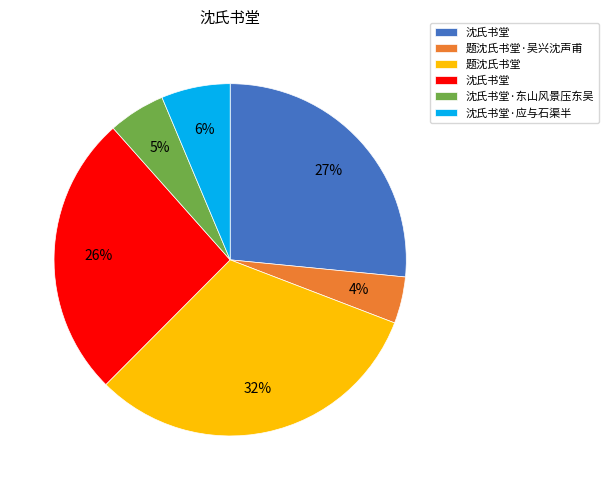

To the nearest percent, what is the average slice percentage?

17%